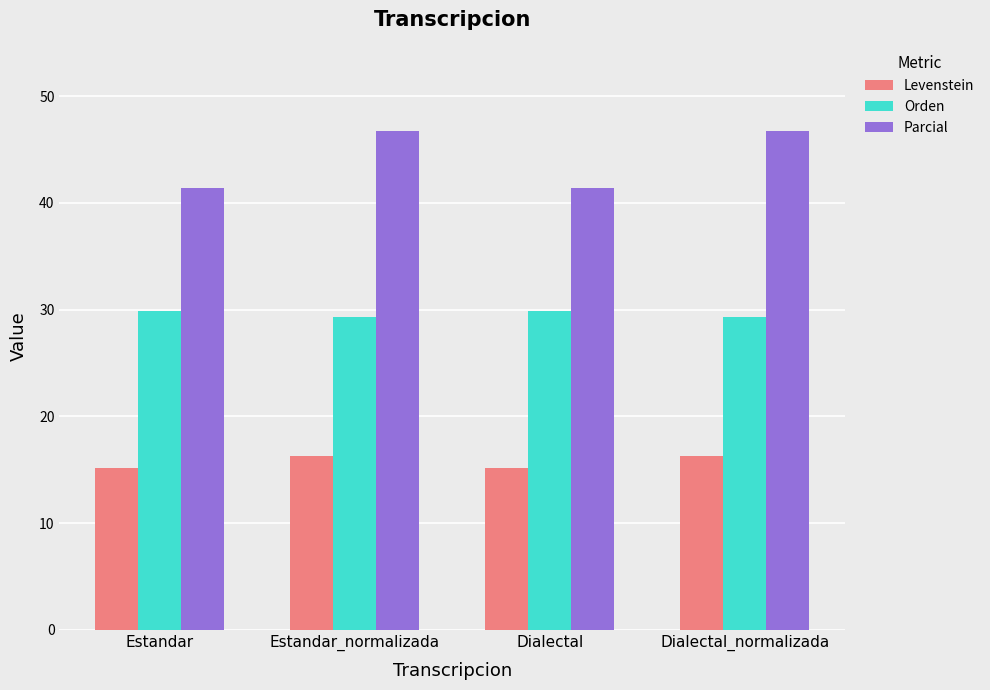

What is the highest value of the Orden series?

29.9